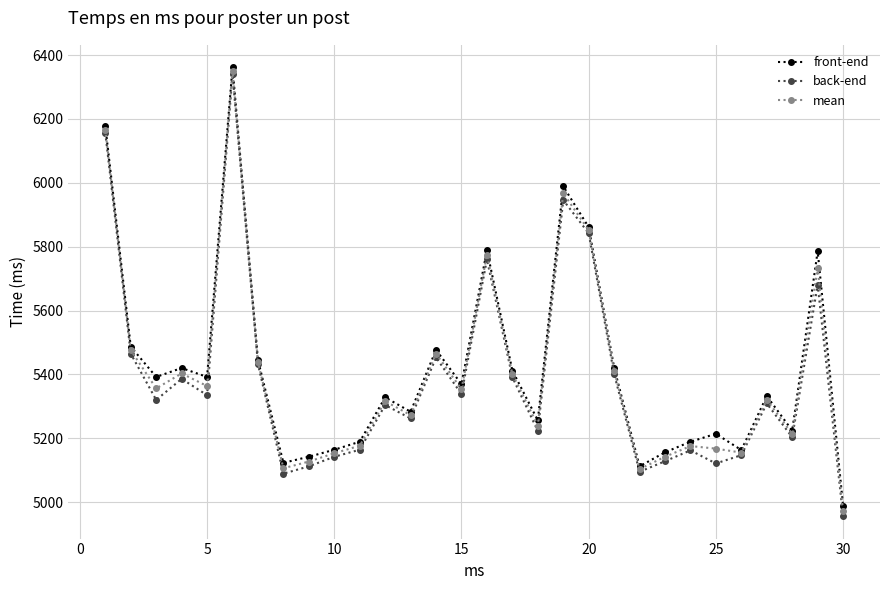

What are all the series names shown in the legend?

front-end, back-end, mean